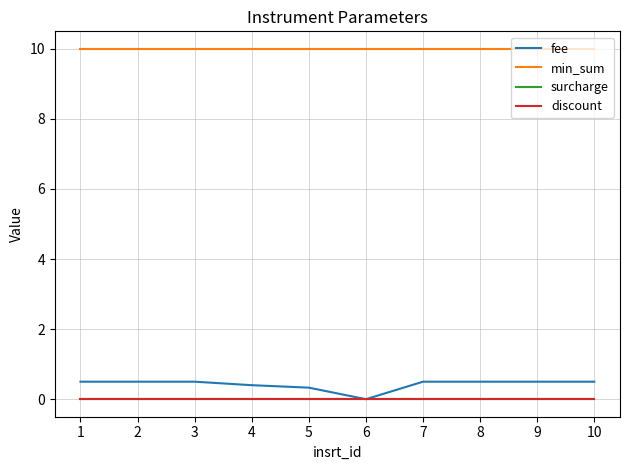

Does the chart have visible grid lines?

Yes